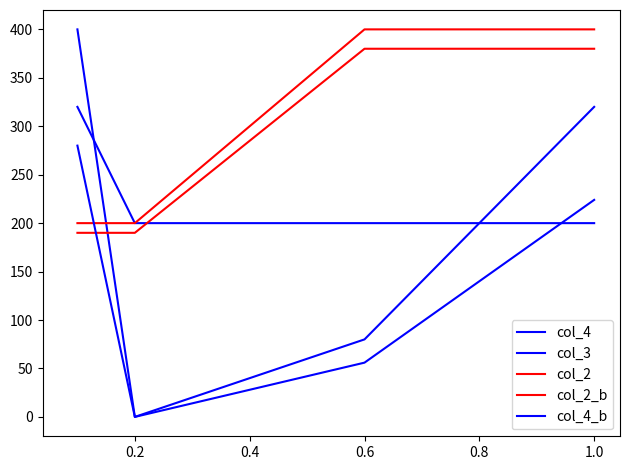

Which series has the widest spread of values?

col_4